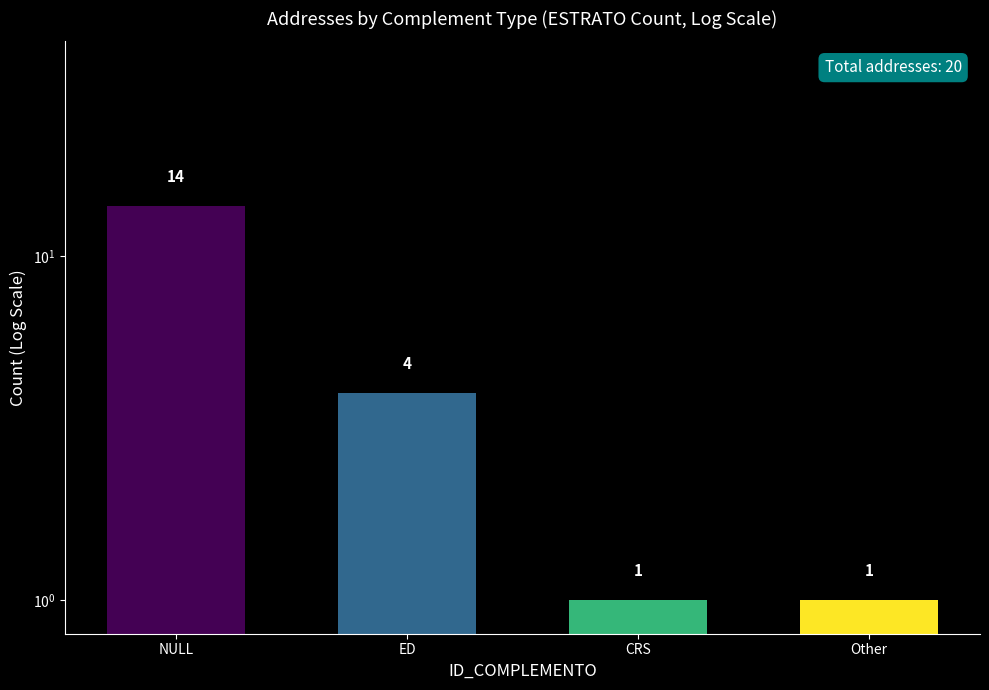

The chart shows a value of 0 at Other. True or false?

False